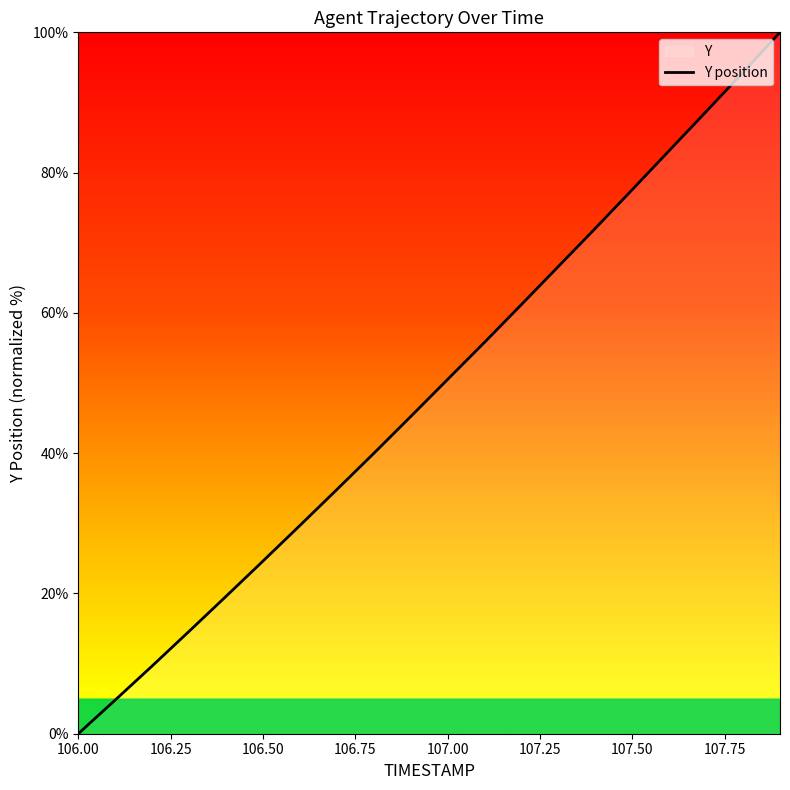

Approximately how many times larger is the value at 106.50 compared to 107.00?

0.5